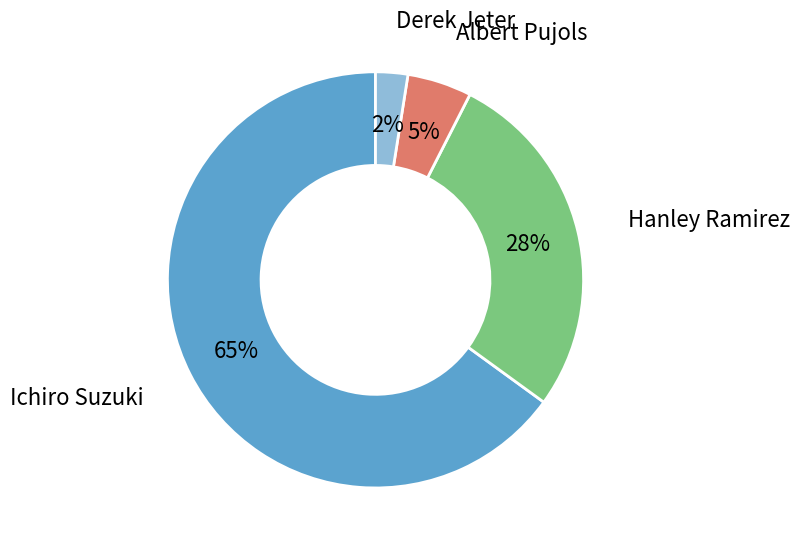

Does any single category account for the majority?

Yes